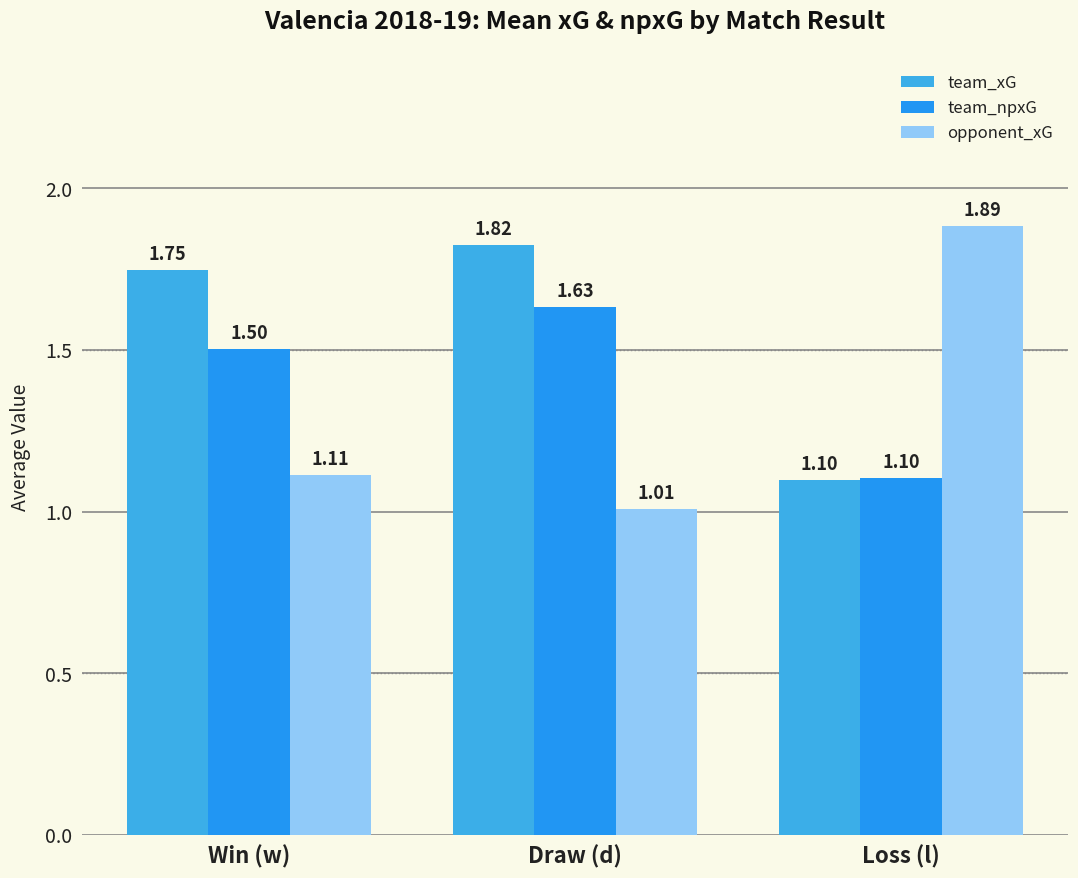

What is the total value across all series at Draw (d)?

4.5